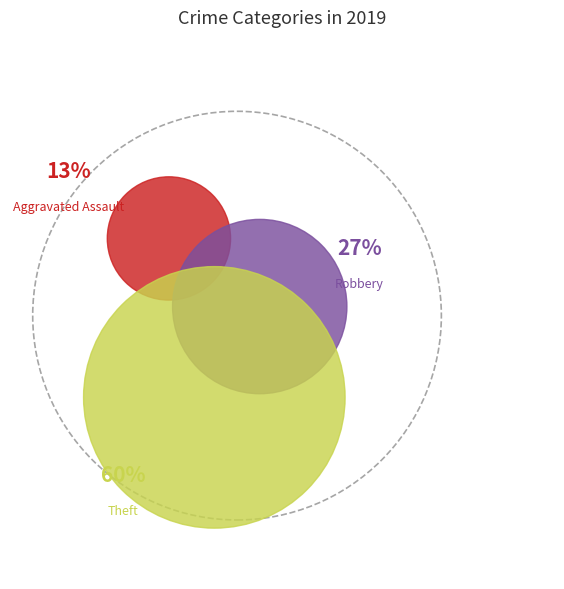

What is the largest slice in the pie chart?

Theft